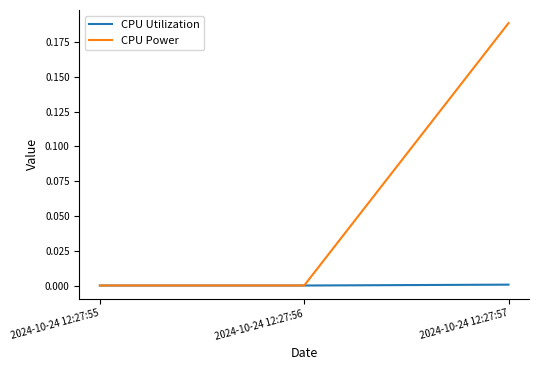

Count the number of categories in the chart.

3